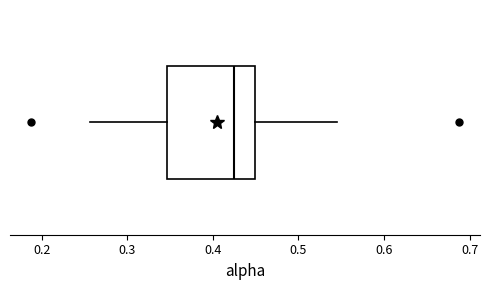

Transcribe this box plot: give where the median line is, the range the box spans, and where the two whiskers end, as read against the x-axis. The values are not printed on the chart, so give them approximately, as read against the axis.

median 0.43, box 0.35 to 0.45, whiskers 0.26 to 0.54